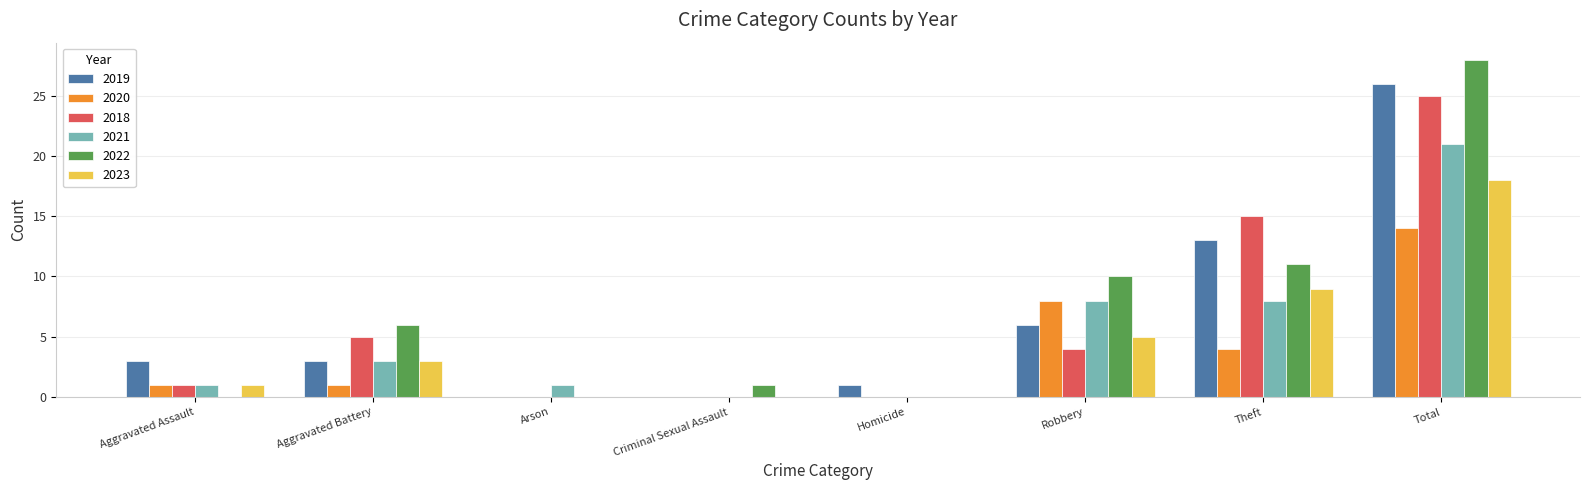

How many distinct data groups are displayed?

6